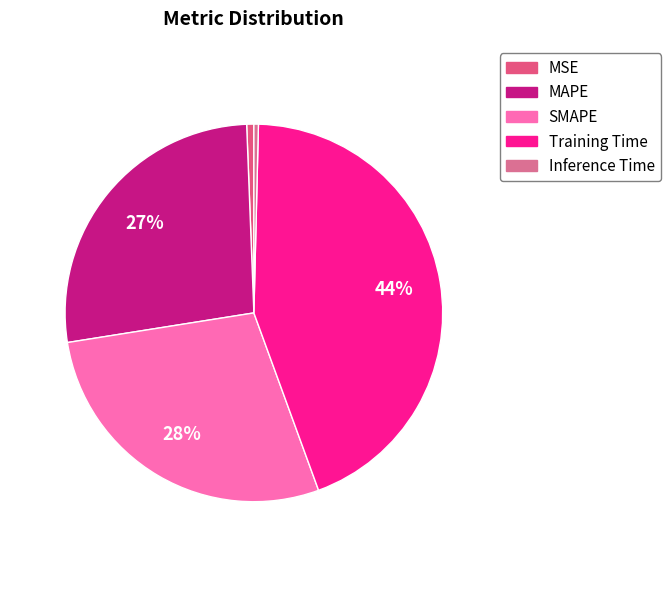

Between MSE and Training Time, which is larger?

Training Time